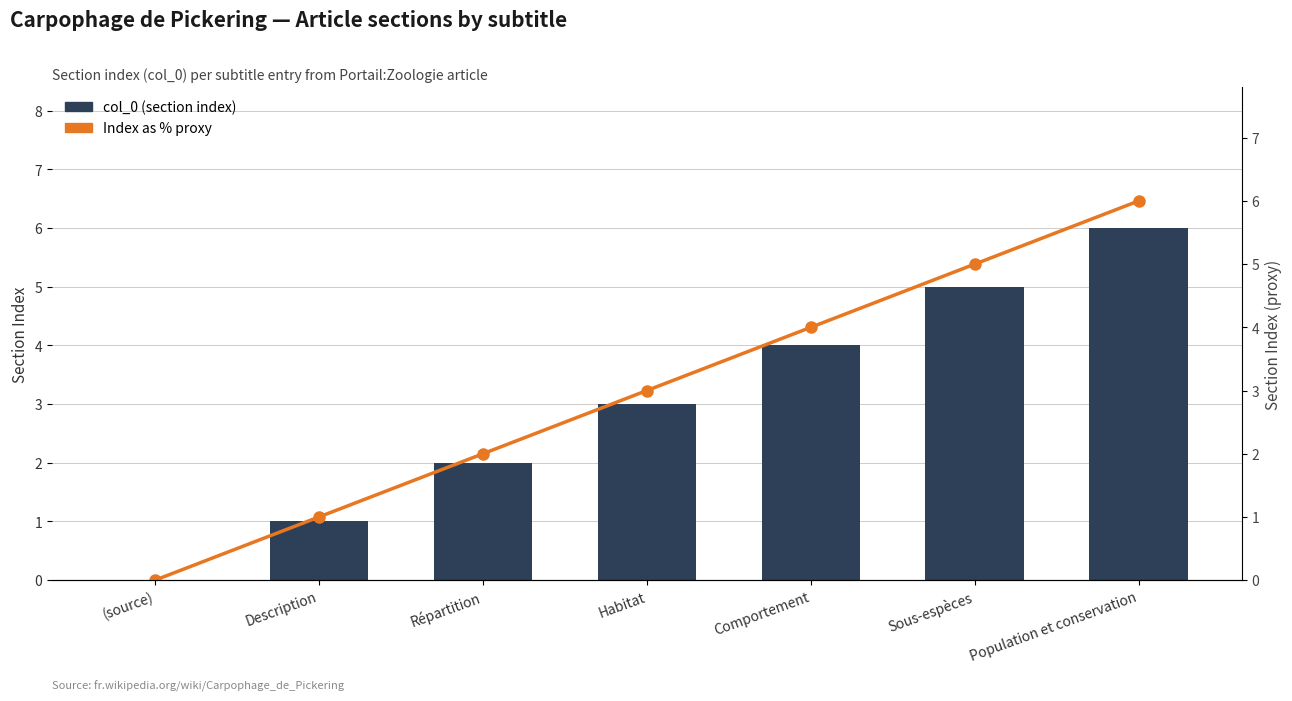

What are all the series names shown in the legend?

col_0 (section index), Index as % proxy